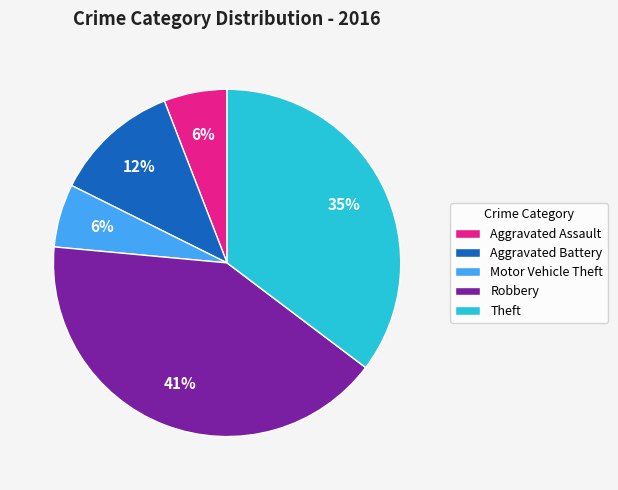

Between Robbery and Theft, which is larger?

Robbery